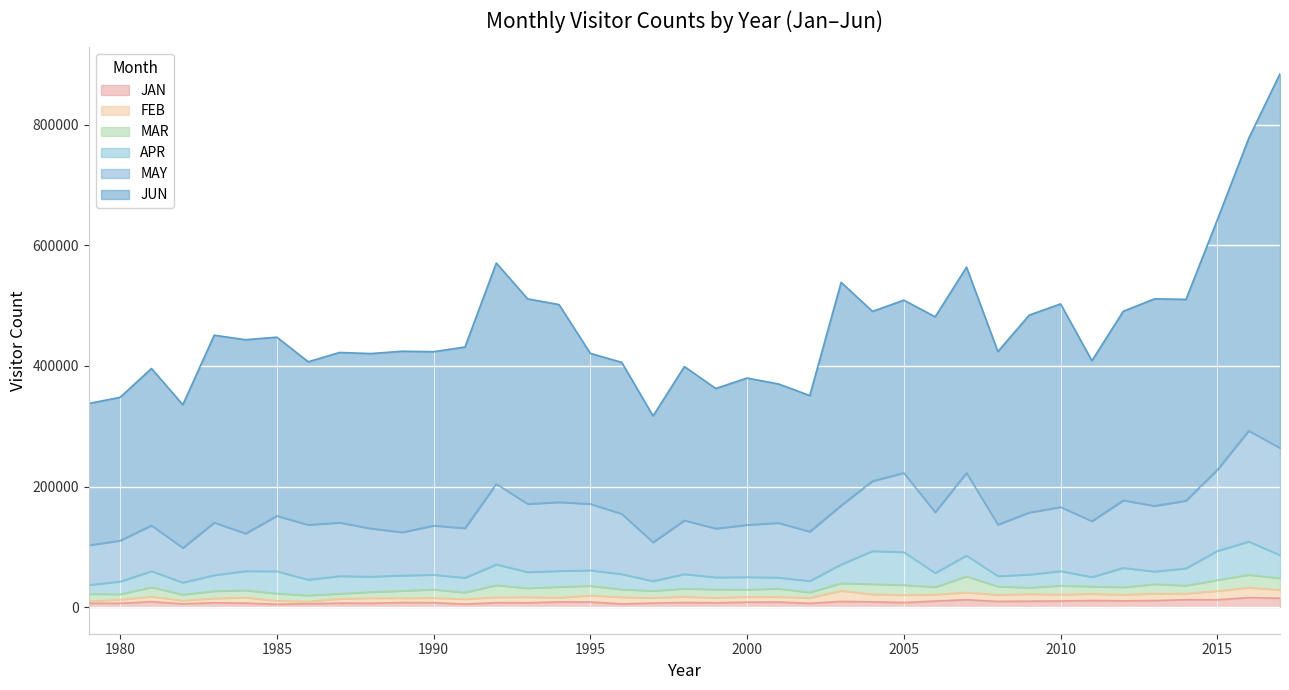

Reading right to left, transcribe all the data shown in this chart.

JAN: 14690	15674	12087	12111	10836	10318	10887	10005	9800	9324	12167	10009	7444	8647	9321	6171	8380	8118	7050	7481	6591	5227	8441	8625	7080	7177	4936	7286	7524	6306	6541	5442	4720	6468	7183	5368	8964	6156	6357
FEB: 13802	16548	14530	10242	11388	10194	10911	10811	11642	10966	12086	10702	12496	12512	17673	9065	8451	8656	8371	9686	8618	11058	10573	6922	9402	8995	8447	7738	7237	8433	7118	3725	5587	9255	7178	5463	8278	6156	3480
MAR: 19336	21257	18139	13214	15758	12416	12243	14646	10647	13850	26534	12439	16490	16805	12414	9097	13677	12112	13788	13316	11710	12934	16013	17906	14808	20027	10704	14021	12111	10256	8354	10192	12084	12067	12116	9761	15483	8900	11790
APR: 38323	55125	48270	28667	20922	32085	15747	24111	21805	17129	34659	23373	54609	54898	31312	18887	18388	20796	20112	24166	16116	25388	25869	26334	26675	34501	24405	24443	25457	25452	29332	26049	36976	31817	26414	20038	26804	21109	15000
MAY: 177787	183925	134741	112187	108998	112055	92755	106316	102993	85554	137220	100842	131566	116163	97852	82027	90692	86594	81002	89146	64446	100027	110206	114236	113148	133553	82333	81628	71760	79954	88708	90992	91914	62456	87249	57529	75907	67903	65923
JUN: 620962	485017	414671	334074	343560	313713	266283	337120	327572	287059	341317	324244	286605	281589	370232	225695	230625	243723	232339	255237	209675	251397	249808	327882	340288	366534	300610	288607	300384	290208	282364	270600	296523	321531	310923	237560	260397	237851	235210